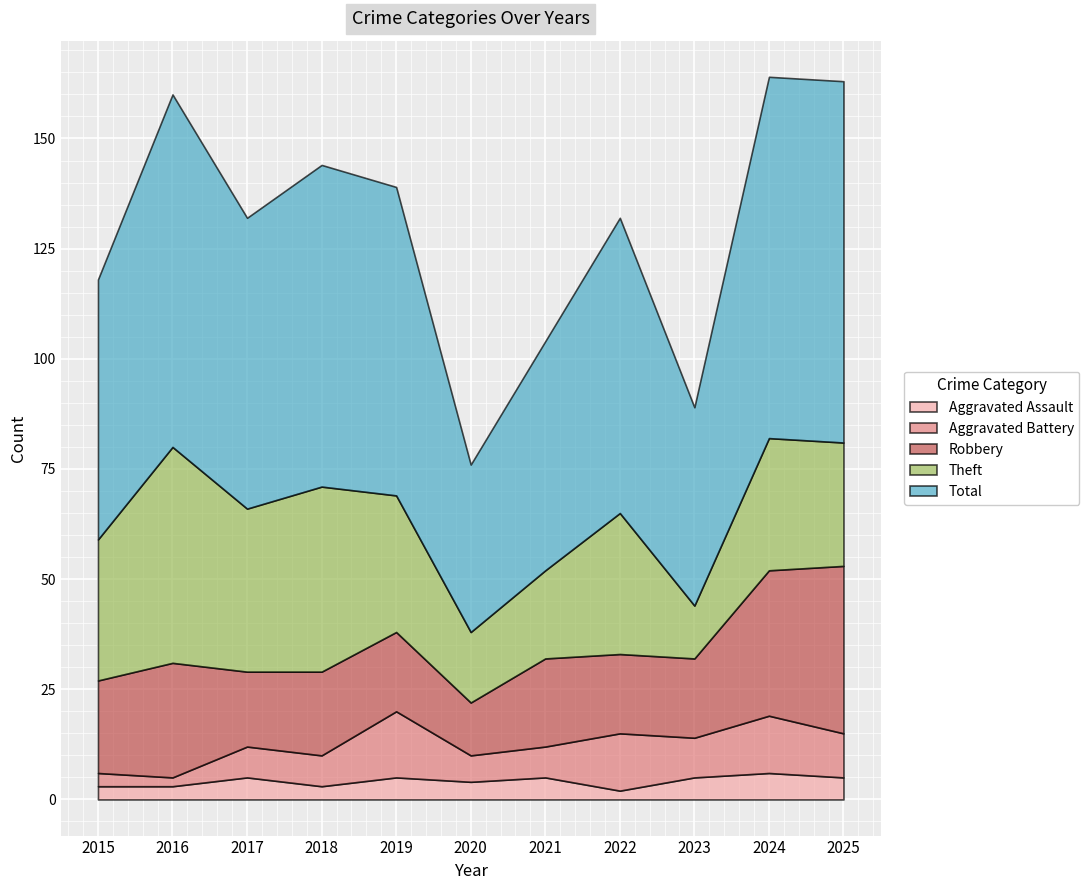

Reading left to right, what are all the values shown in this chart?

Aggravated Assault: 2015=3	2016=3	2017=5	2018=3	2019=5	2020=4	2021=5	2022=2	2023=5	2024=6	2025=5
Aggravated Battery: 2015=3	2016=2	2017=7	2018=7	2019=15	2020=6	2021=7	2022=13	2023=9	2024=13	2025=10
Robbery: 2015=21	2016=26	2017=17	2018=19	2019=18	2020=12	2021=20	2022=18	2023=18	2024=33	2025=38
Theft: 2015=32	2016=49	2017=37	2018=42	2019=31	2020=16	2021=20	2022=32	2023=12	2024=30	2025=28
Total: 2015=59	2016=80	2017=66	2018=73	2019=70	2020=38	2021=52	2022=67	2023=45	2024=82	2025=82